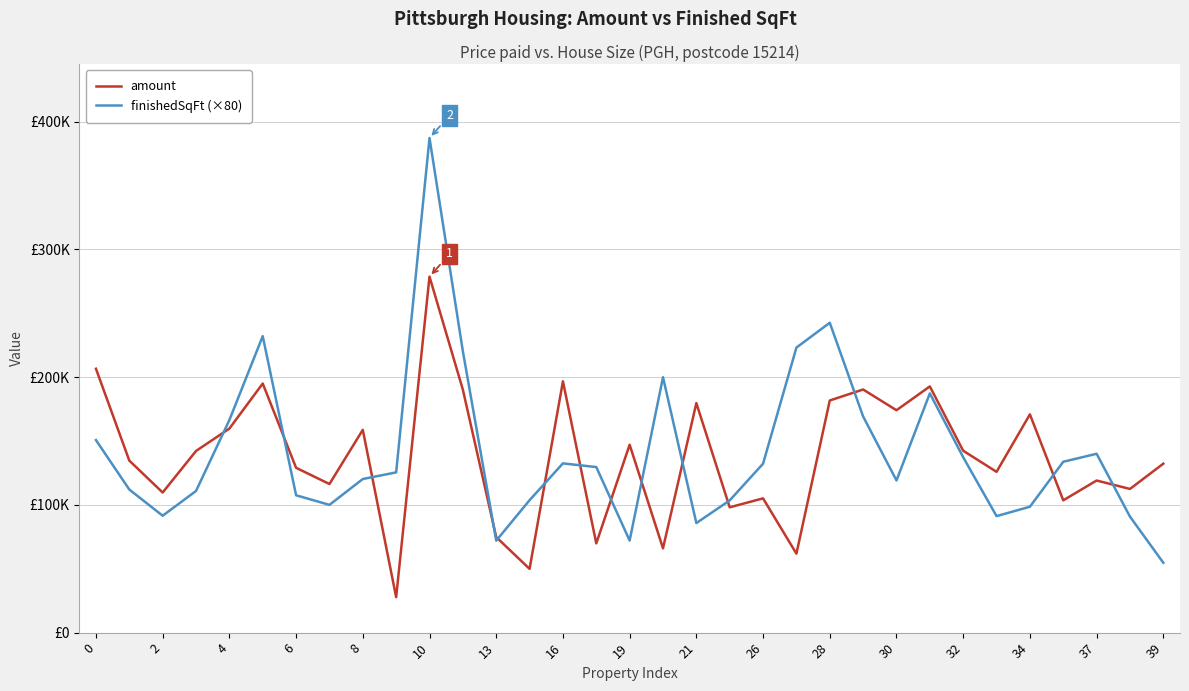

What is the difference between the maximum and minimum values in the amount series?

250940